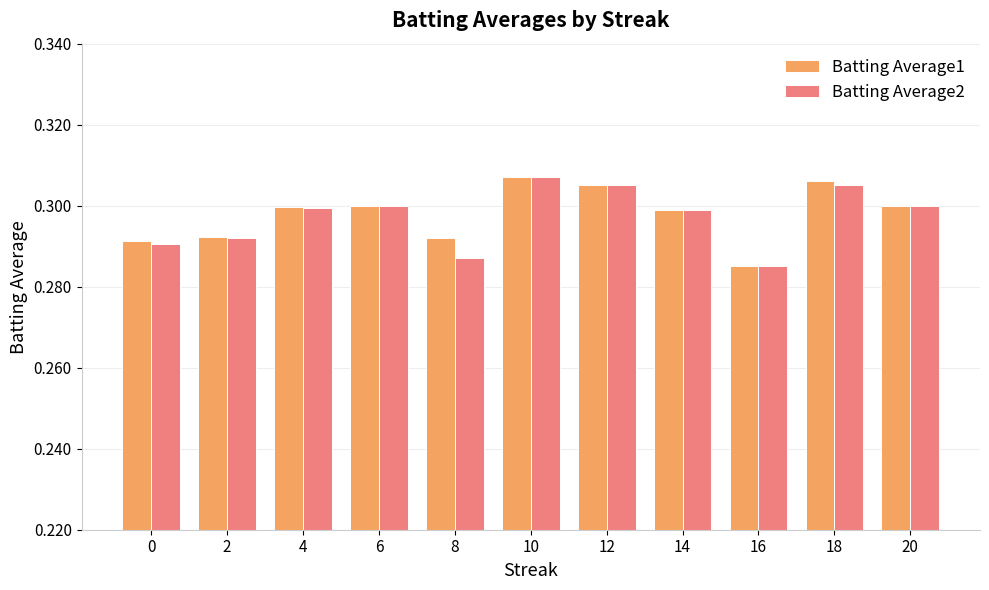

At which label does Batting Average1 reach its minimum?

16